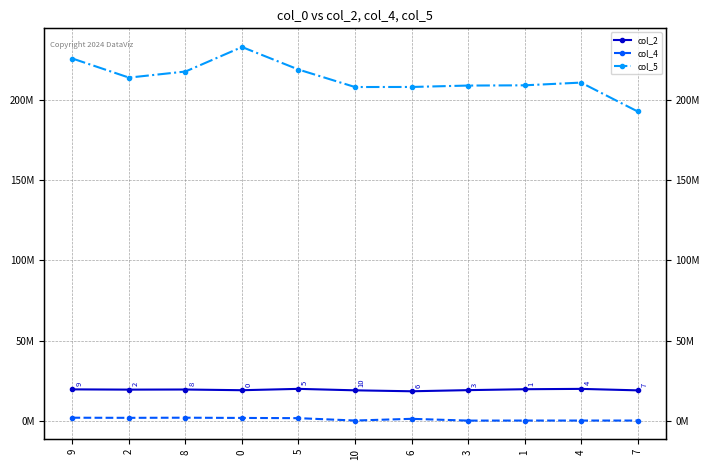

Reading left to right, what are all the values shown in this chart?

col_2: 9=19800792	2=19645833	8=19716958	0=19279125	5=20118250	10=19212125	6=18619750	3=19326500	1=19891833	4=20106917	7=19195792
col_4: 9=2175917	2=2106250	8=2186166	0=2040750	5=1902750	10=427541	6=1487167	3=385709	1=418875	4=422875	7=419500
col_5: 9=225521916	2=213663834	8=217448708	0=232690250	5=218684542	10=207807542	6=207845500	3=208720458	1=208869208	4=210566000	7=192652583